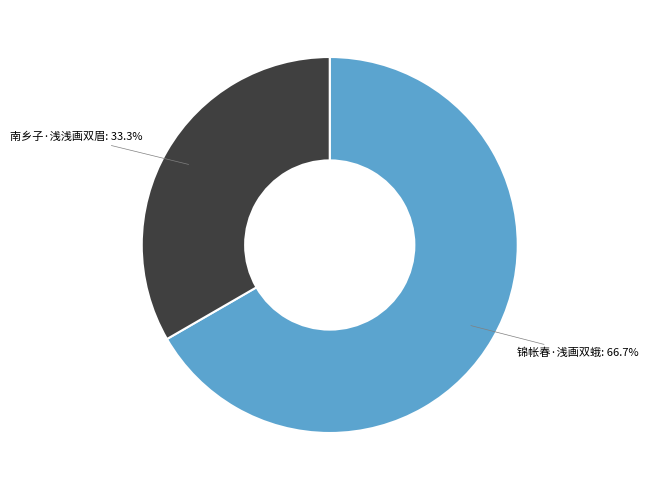

Is the sum of 南乡子·浅浅画双眉 and 锦帐春·浅画双蛾 greater than half?

Yes